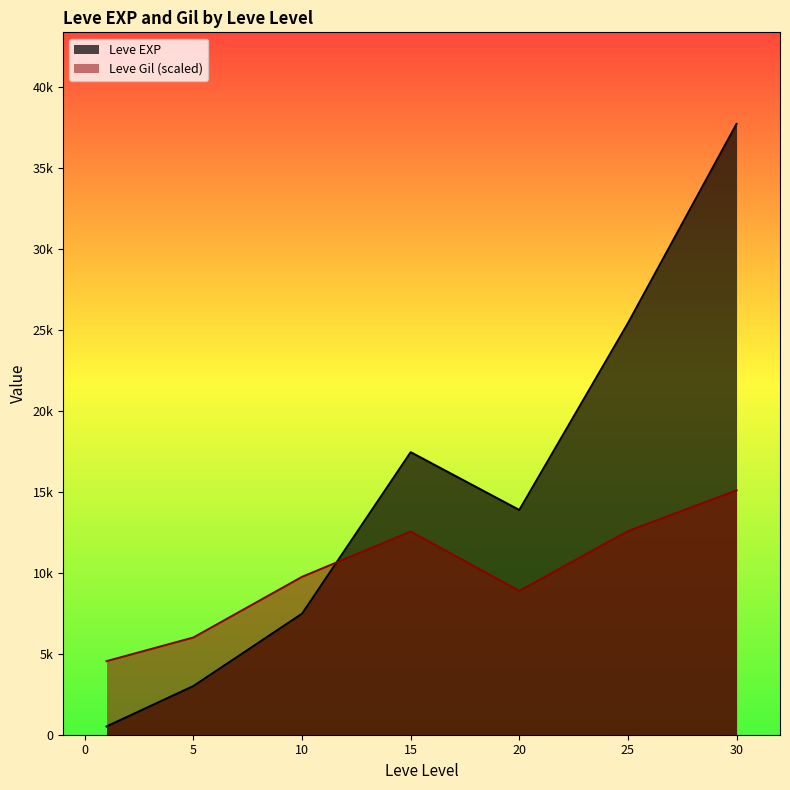

How many lines are shown in the chart?

2